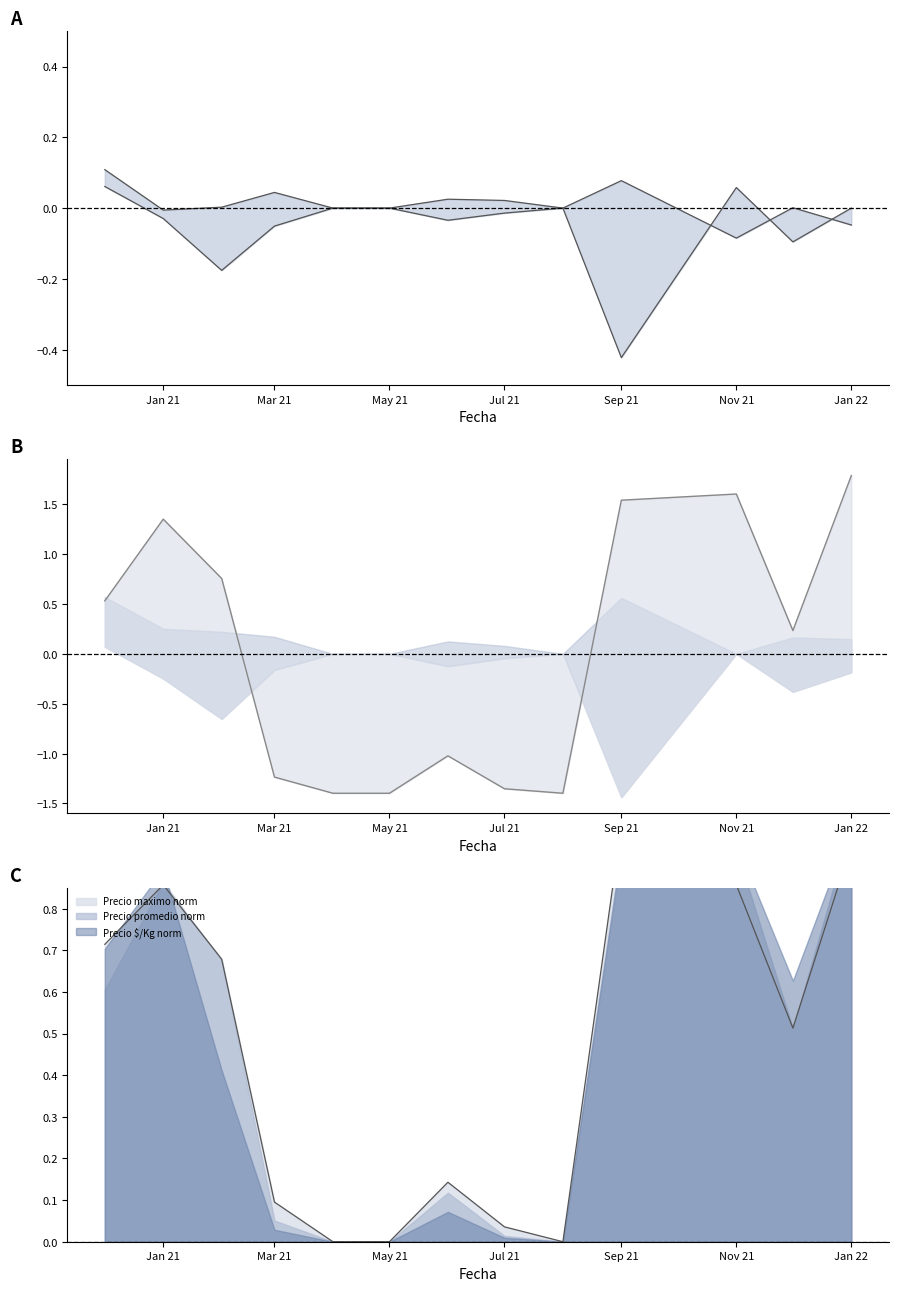

Where do Precio promedio centered and Precio maximo norm first cross each other?

May 21 and Jul 21